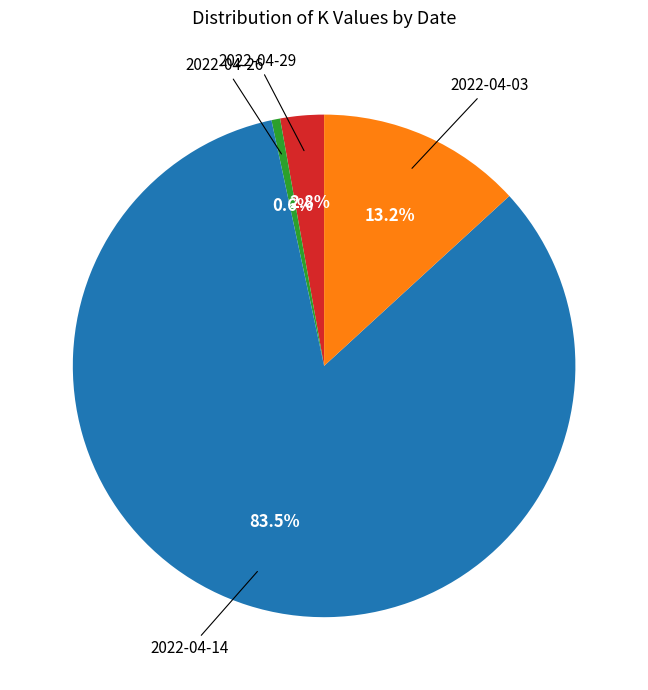

Is there any slice that represents more than half of the pie?

Yes